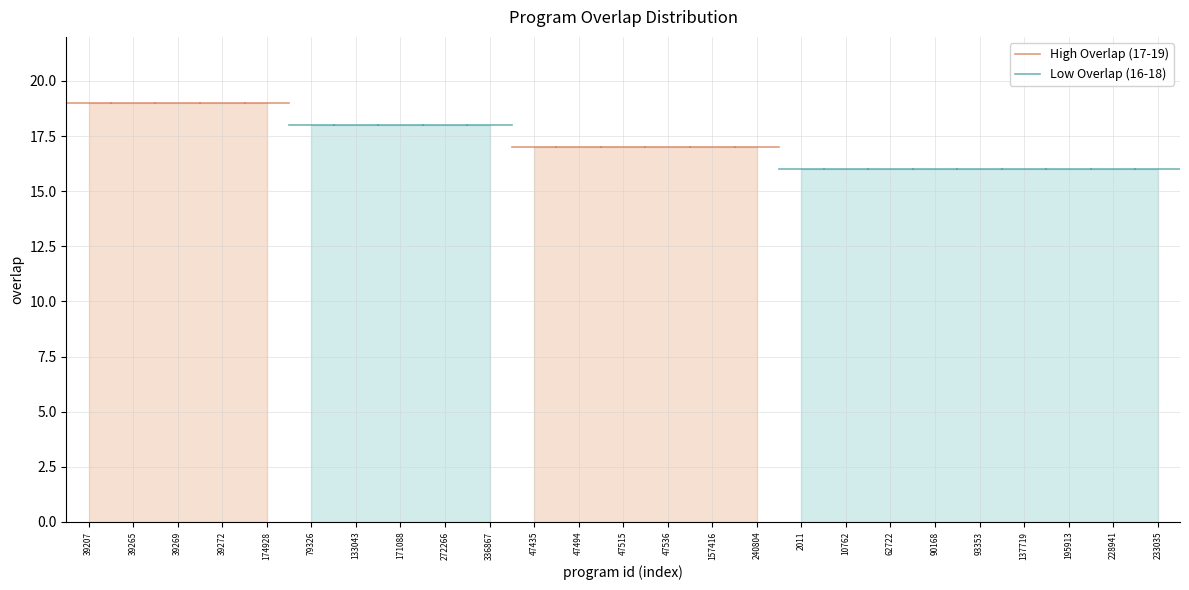

Between 39207 and 39265, which is larger?

39207